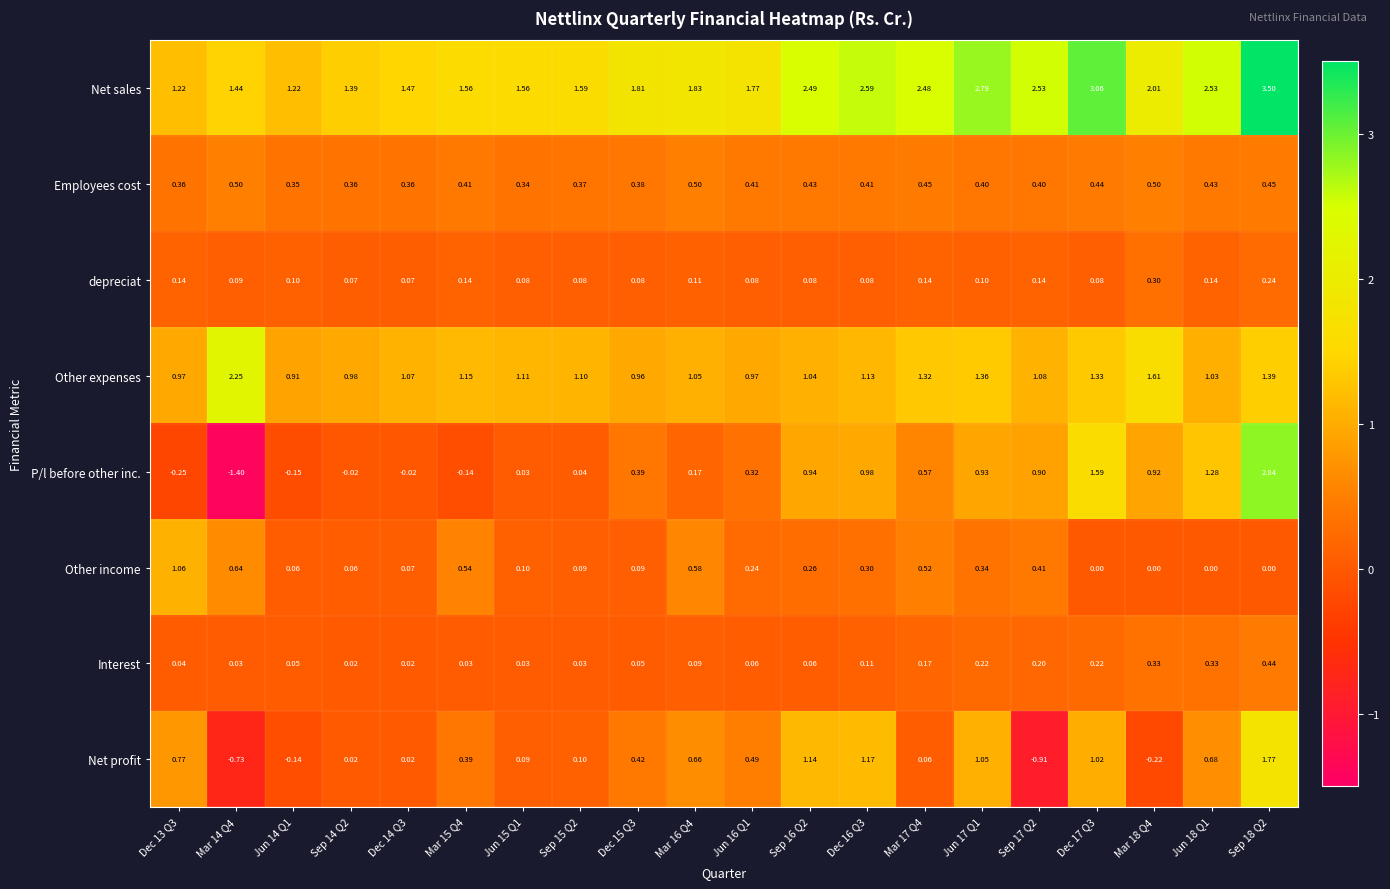

Which series has the largest total across all categories?

Net sales